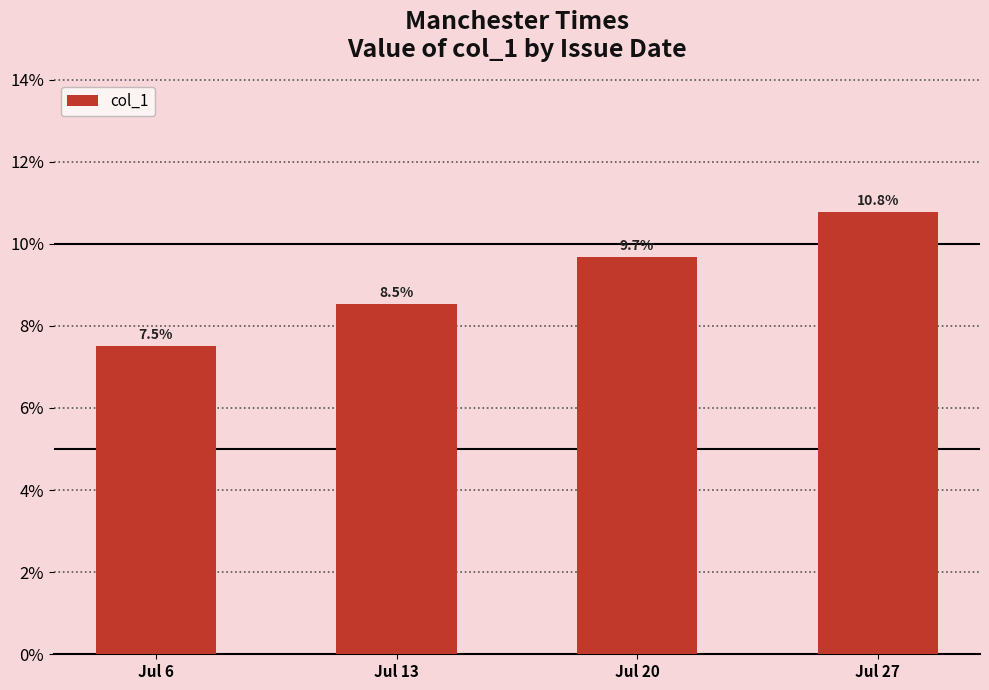

Which has a higher value, Jul 13 or Jul 6?

Jul 13